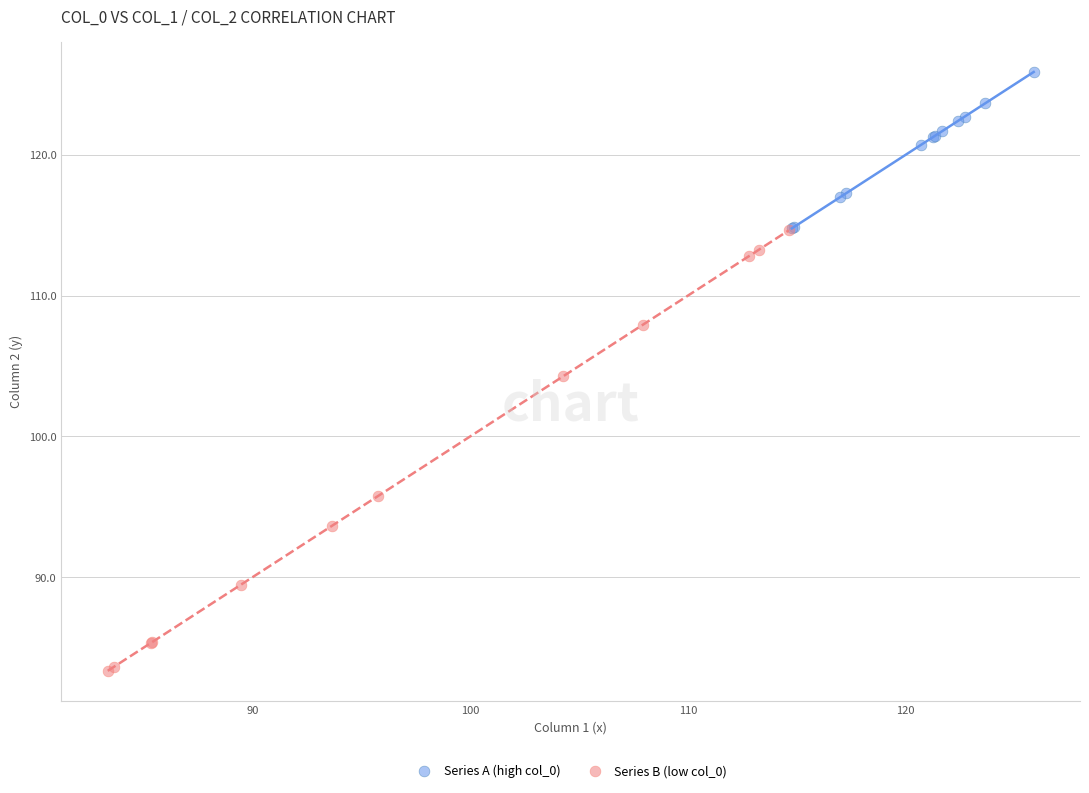

Which series contains the lowest Y value?

Series B (low col_0)